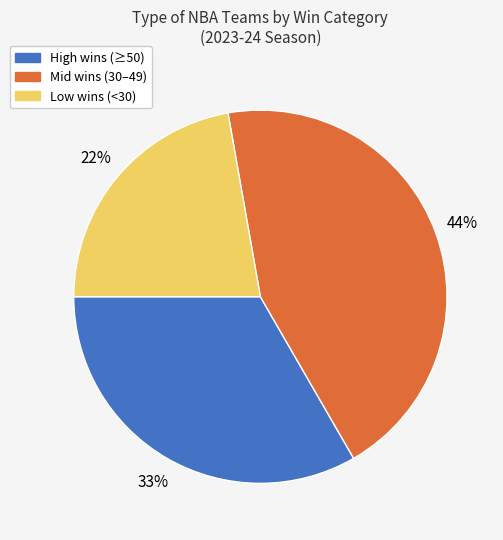

Is there any slice that represents more than half of the pie?

No